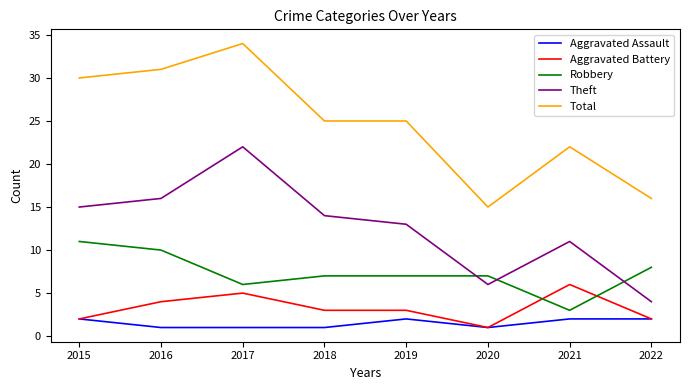

True or false: Robbery and Total intersect in this chart.

False